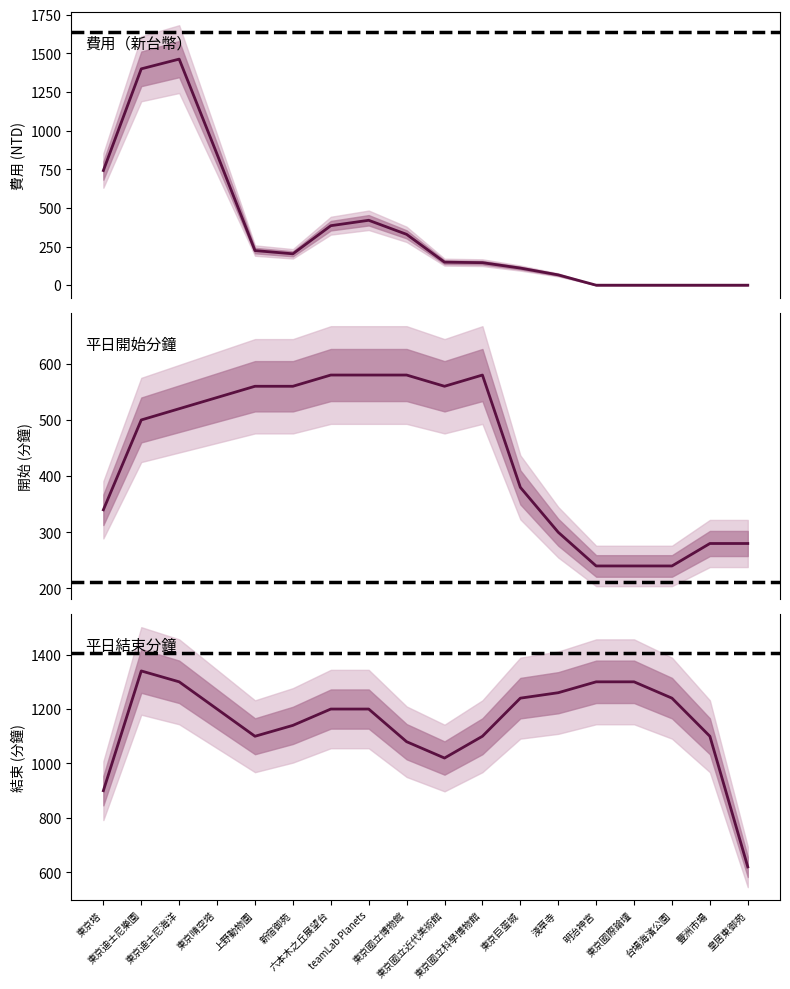

What position from the left is 東京國立近代美術館?

10